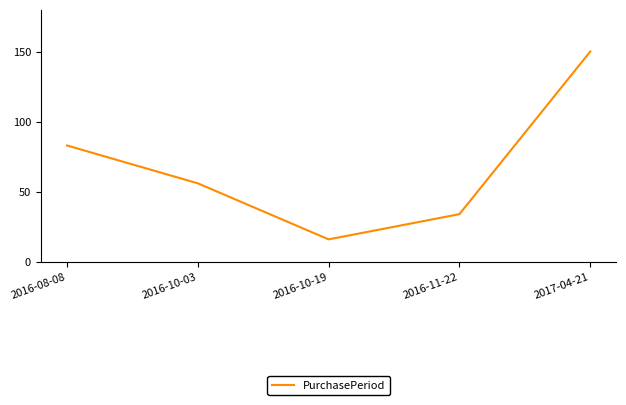

What is the difference between the maximum and second lowest values?

116